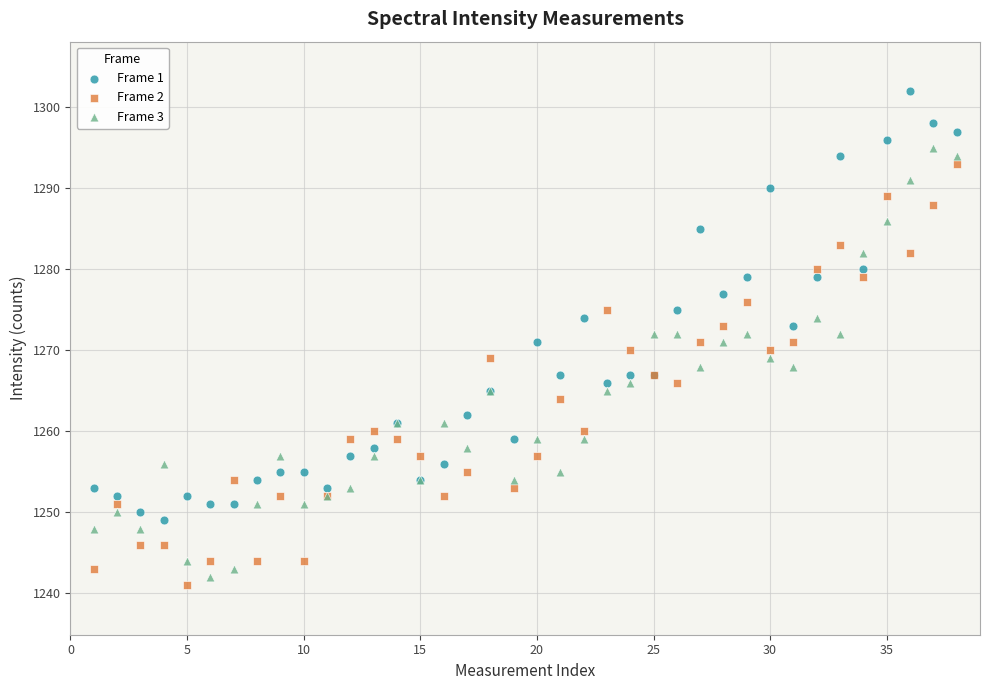

What are all the series names shown in the legend?

Frame 1, Frame 2, Frame 3